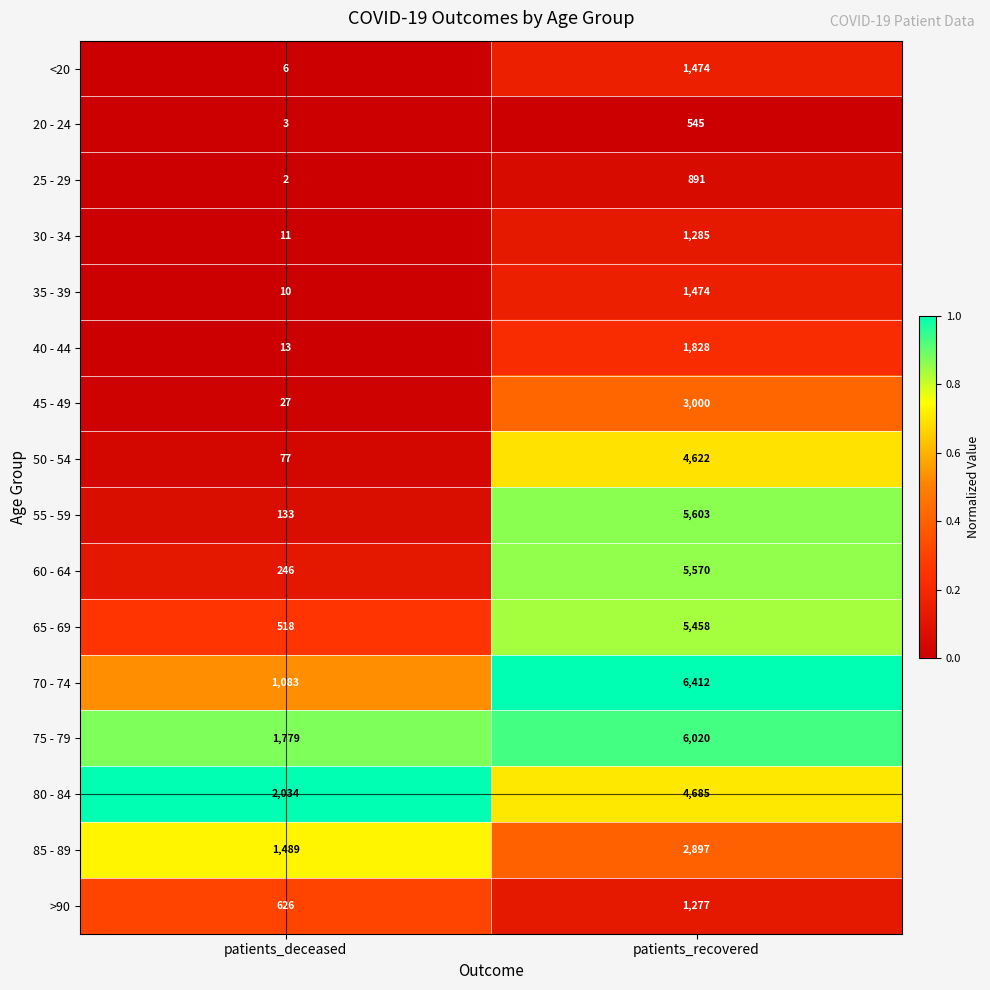

What is the total value across all series at patients_recovered?

53041